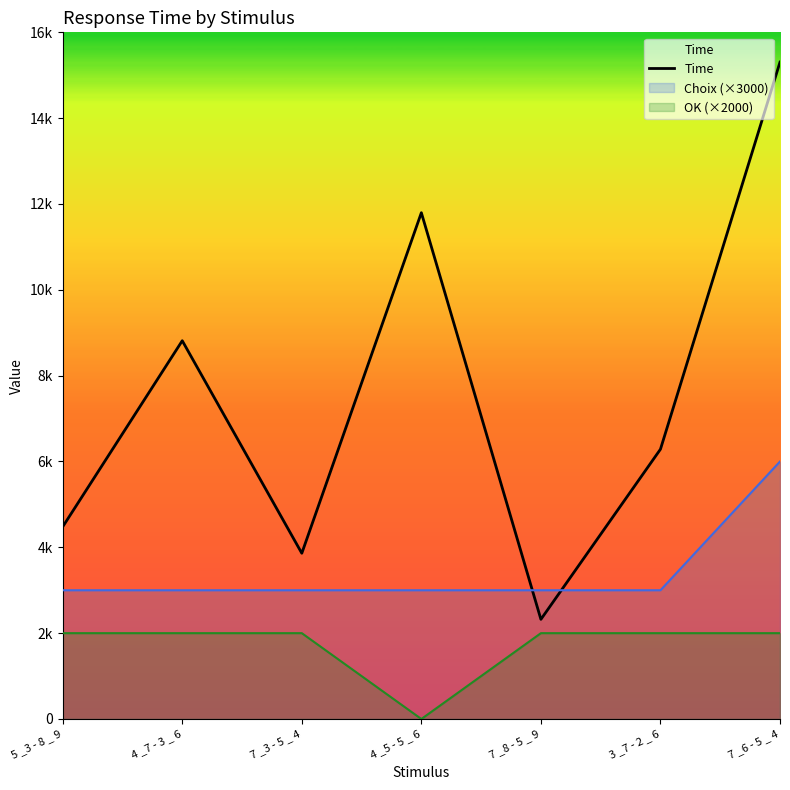

Rank the categories by value from highest to lowest.

7 _6 - 5 _ 4, 4 _5 - 5 _ 6, 4 _7 - 3 _ 6, 3 _7 - 2 _ 6, 5 _3 - 8 _ 9, 7 _3 - 5 _ 4, 7 _8 - 5 _ 9